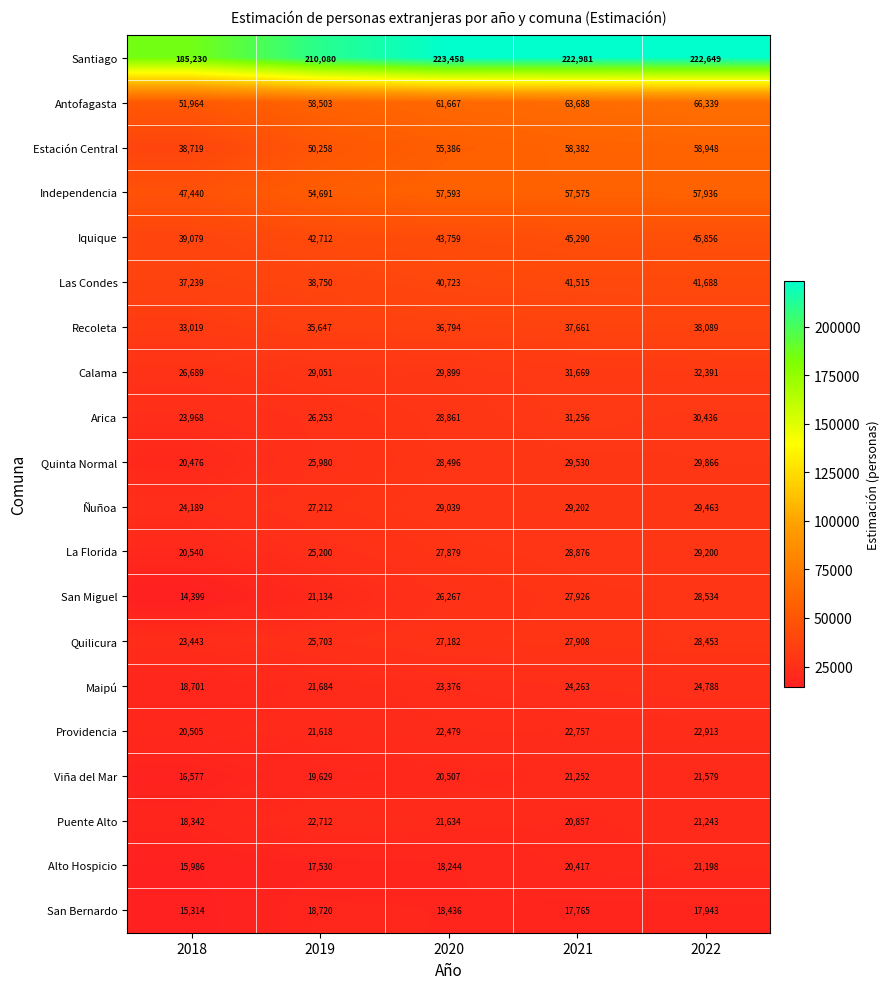

What is the difference between the highest and lowest values at 2018?

170831